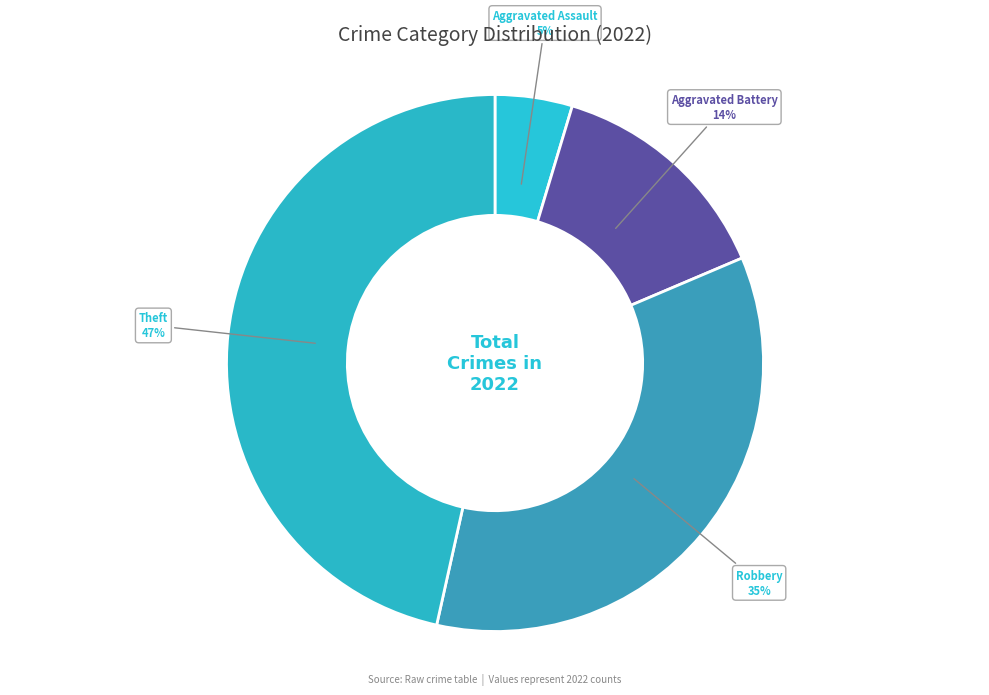

The Aggravated Assault slice represents 5% of the pie. True or false?

True